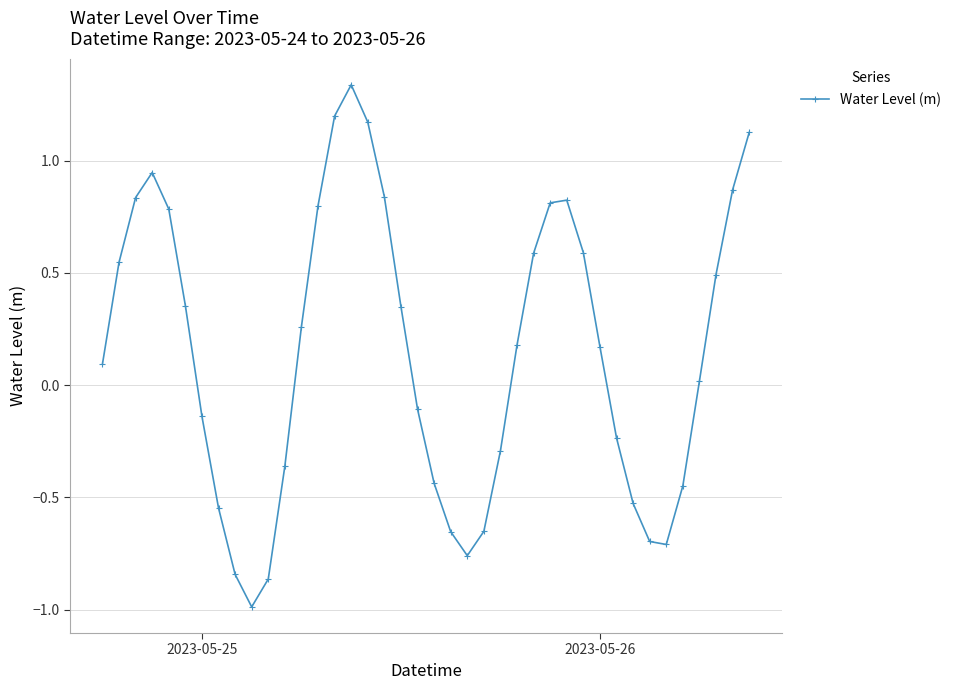

What is the minimum value shown in the chart?

-1.0